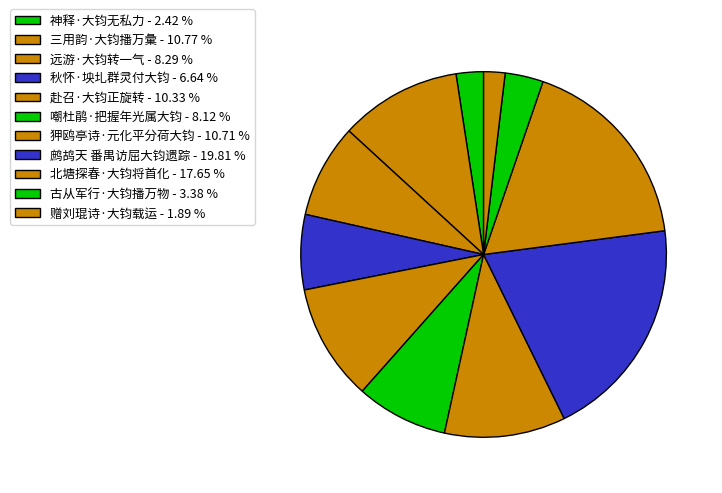

Which has a higher value, 赠刘琨诗·大钧载运 or 神释·大钧无私力?

神释·大钧无私力